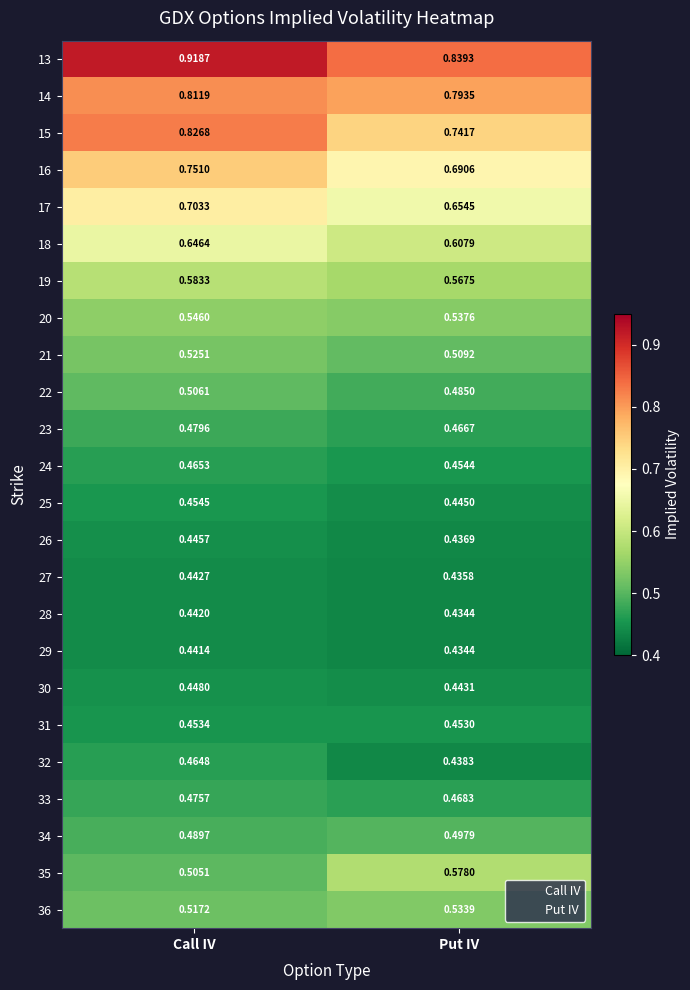

At which category does the chart reach its peak across all series?

Call IV